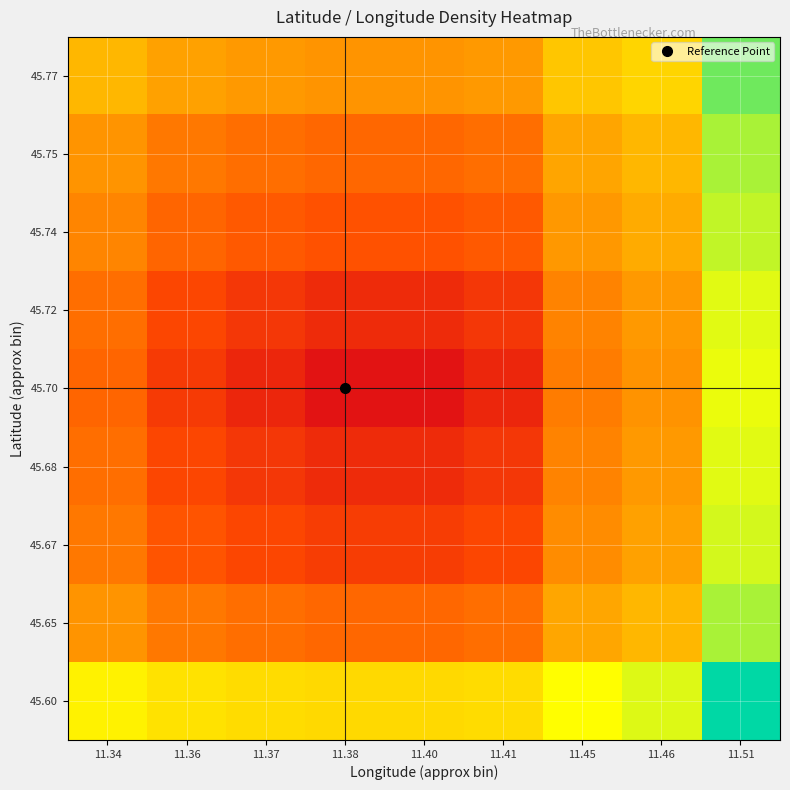

Between 11.51 and 11.45, which is larger?

11.51